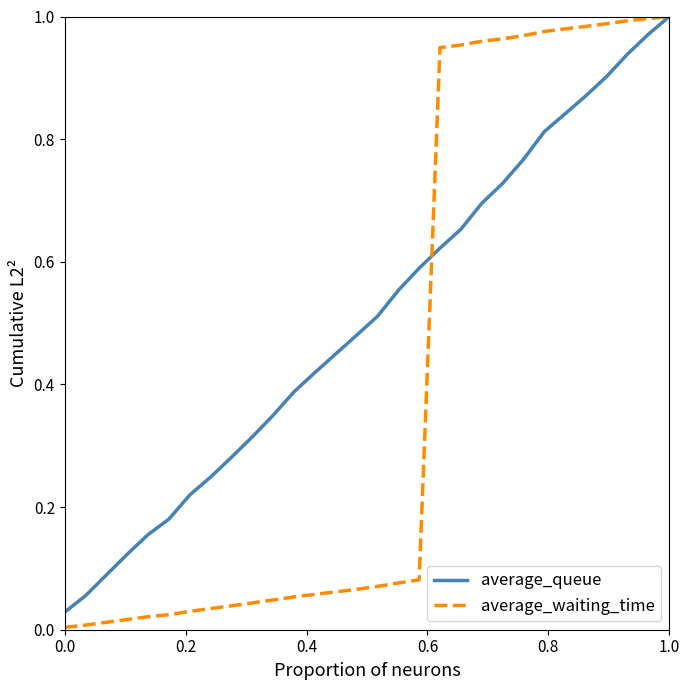

Which series has the largest range (max minus min)?

average_waiting_time